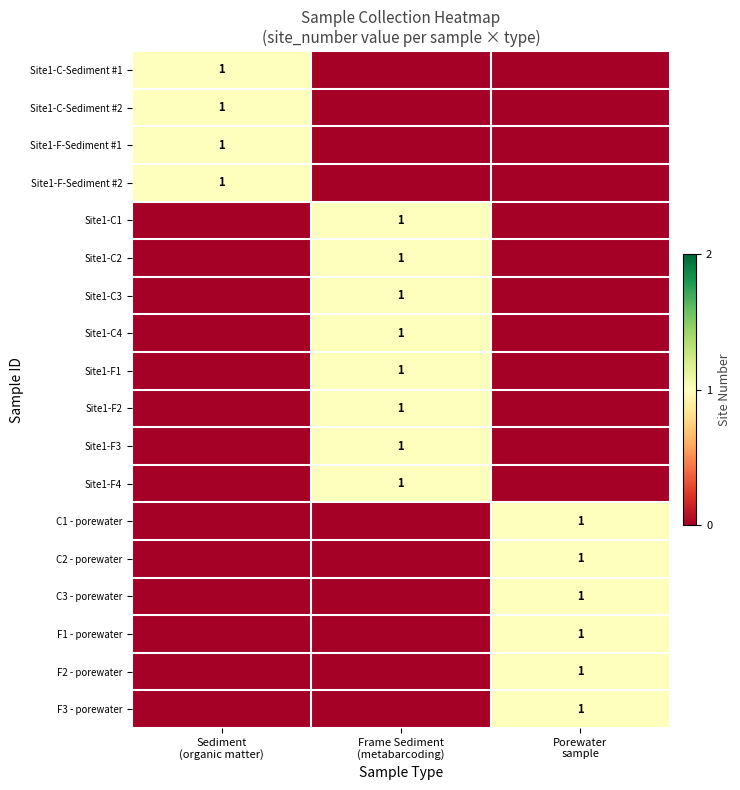

What is the difference between the highest and lowest values at Frame Sediment
(metabarcoding)?

1